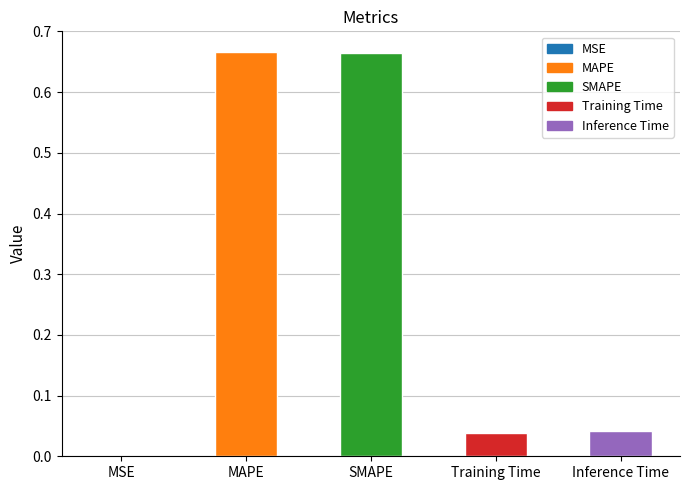

Is it true that the value at Training Time is 0.0?

True